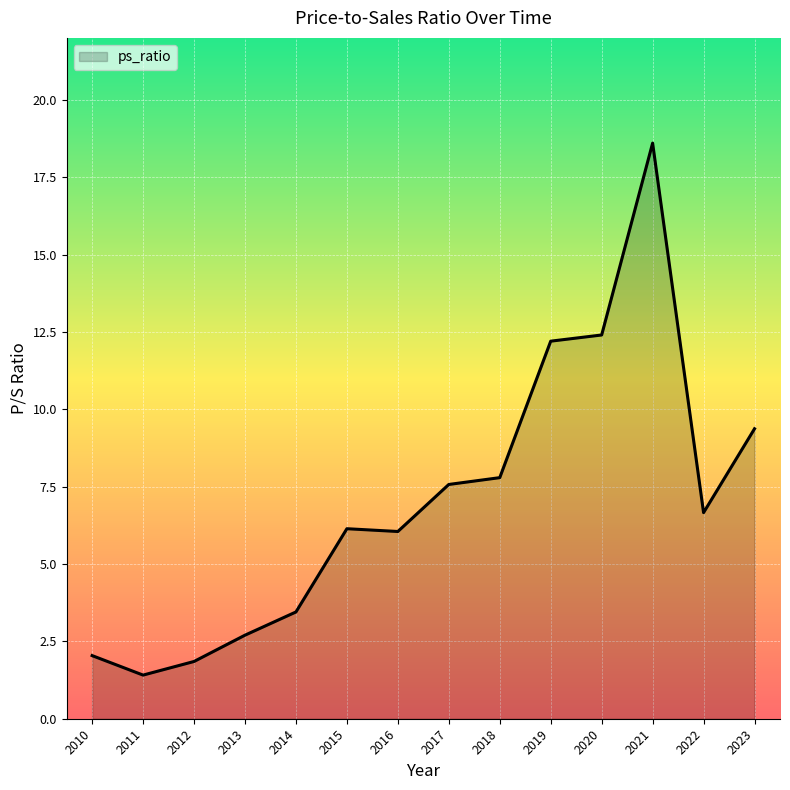

Which has a higher value, 2012 or 2019?

2019